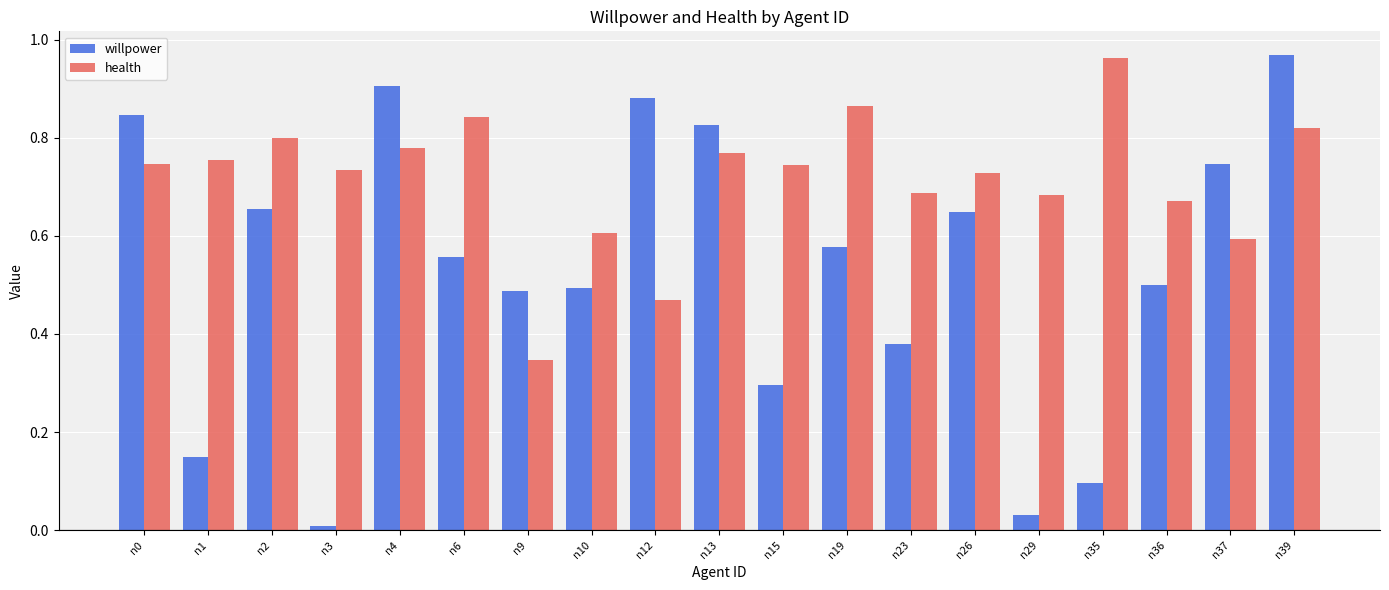

The value of health at n19 is 1.2. True or false?

False